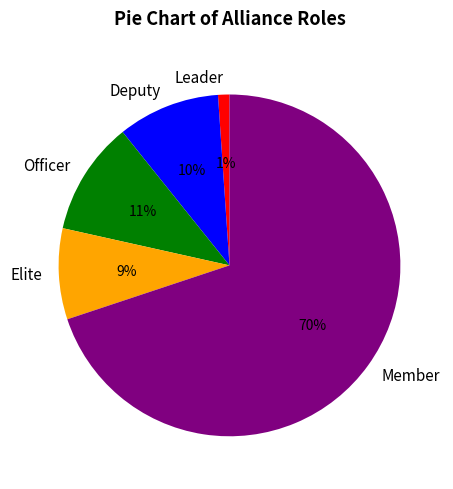

Approximately how many times larger is the value at Deputy compared to Elite?

1.1